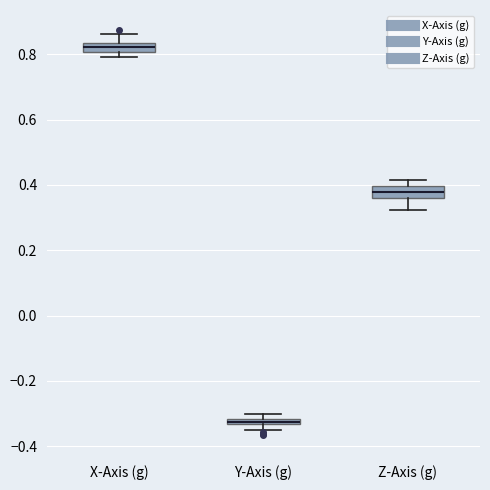

Which box has the highest median line?

X-Axis (g)